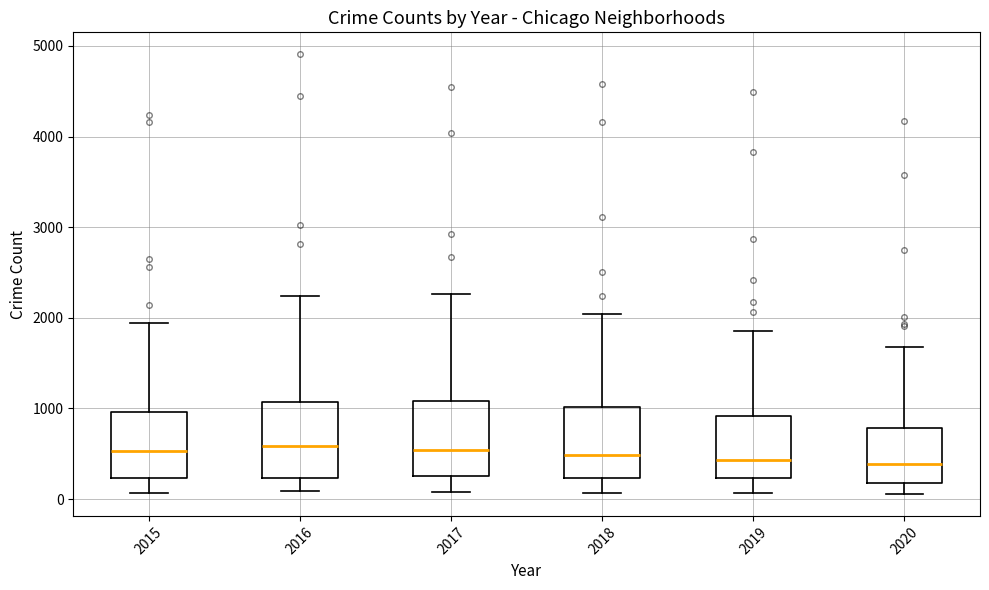

Where is the upper edge of the box at x = 2016 on the y-axis? The values are not printed on the chart, so give them approximately, as read against the axis.

1100